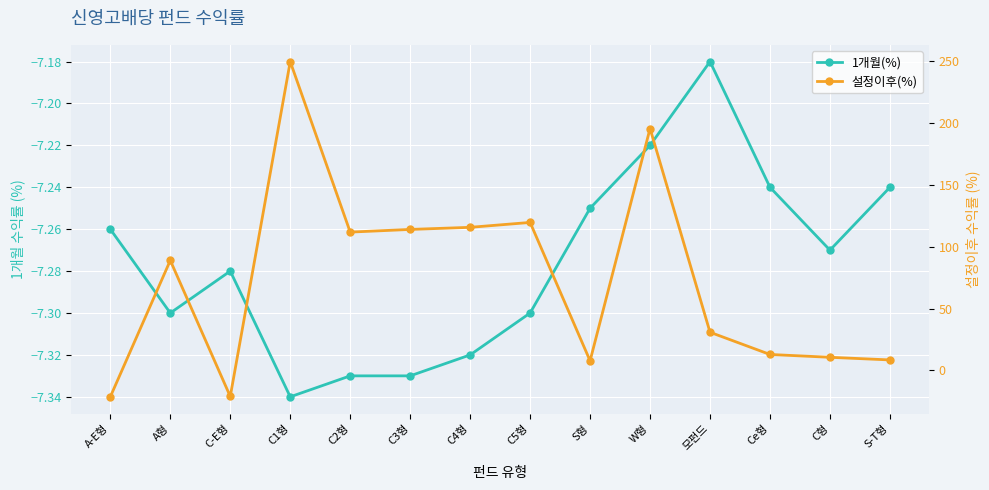

Where is the first local minimum for 1개월(%)?

A형